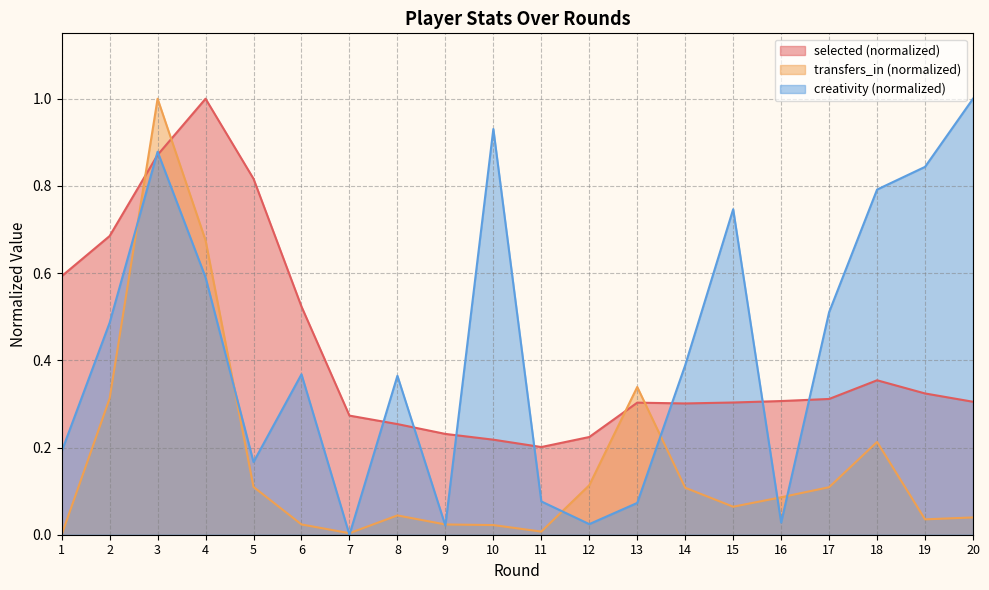

List the labels in order of creativity value, smallest first.

7, 9, 12, 16, 13, 11, 5, 1, 8, 6, 14, 2, 17, 4, 15, 18, 19, 3, 10, 20